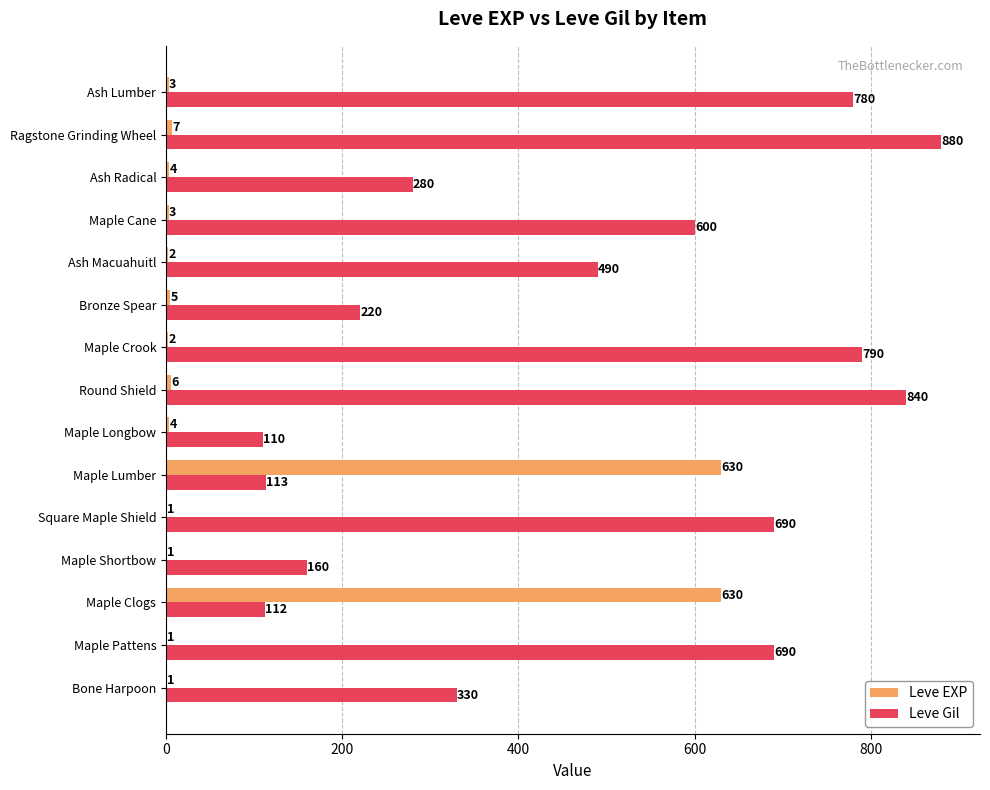

Is it true that Leve EXP equals 5 at Bronze Spear?

True